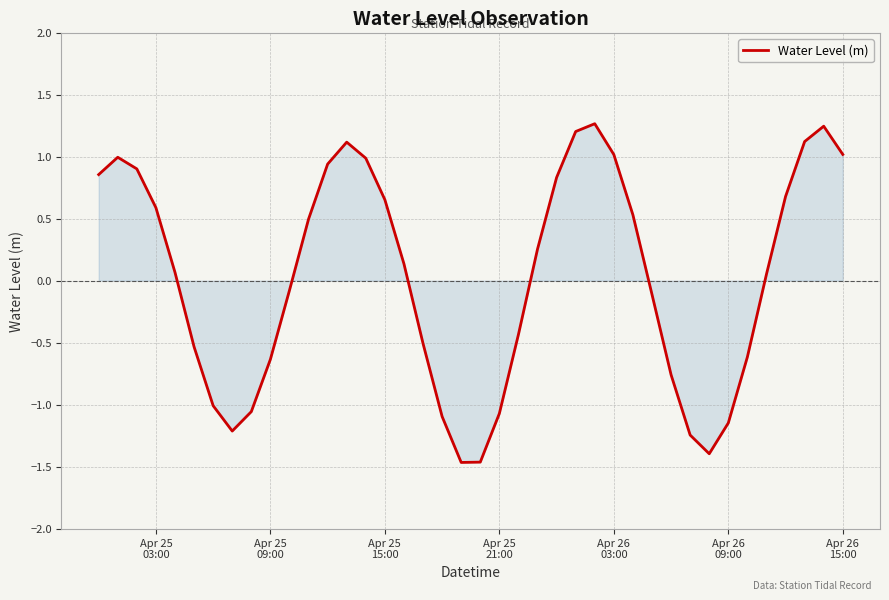

What is the smallest value displayed?

-1.5